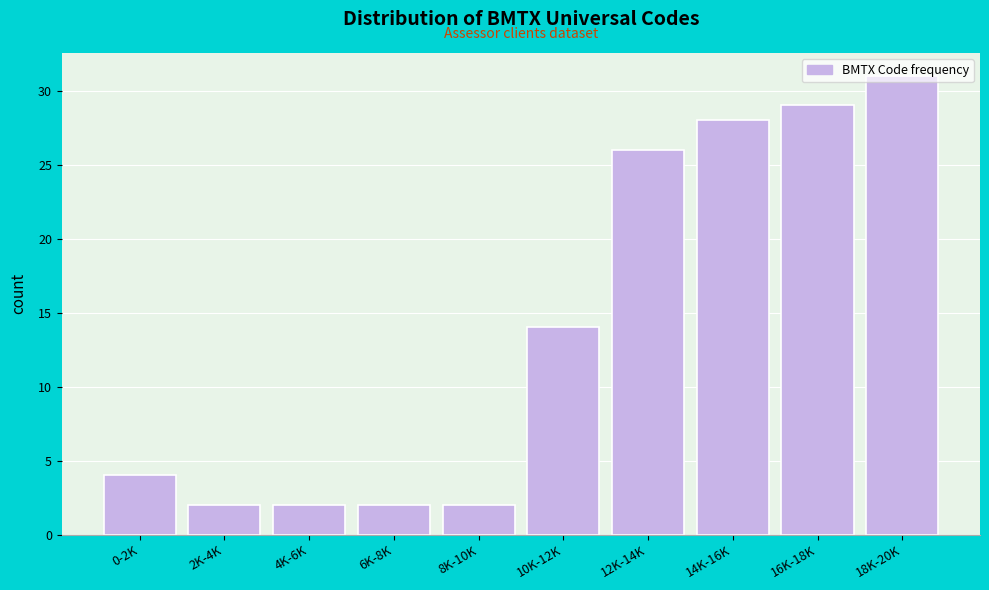

At which label is the value closest to 16?

10K-12K